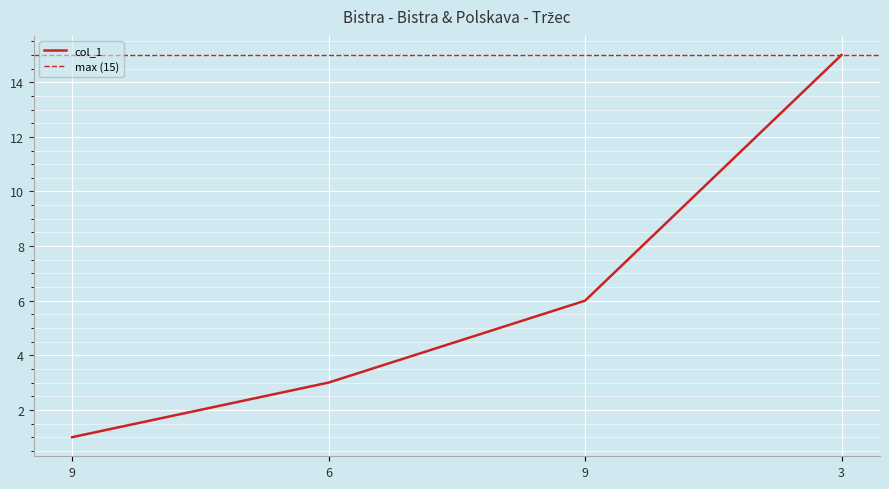

What is the label of the 4th point from the right?

9